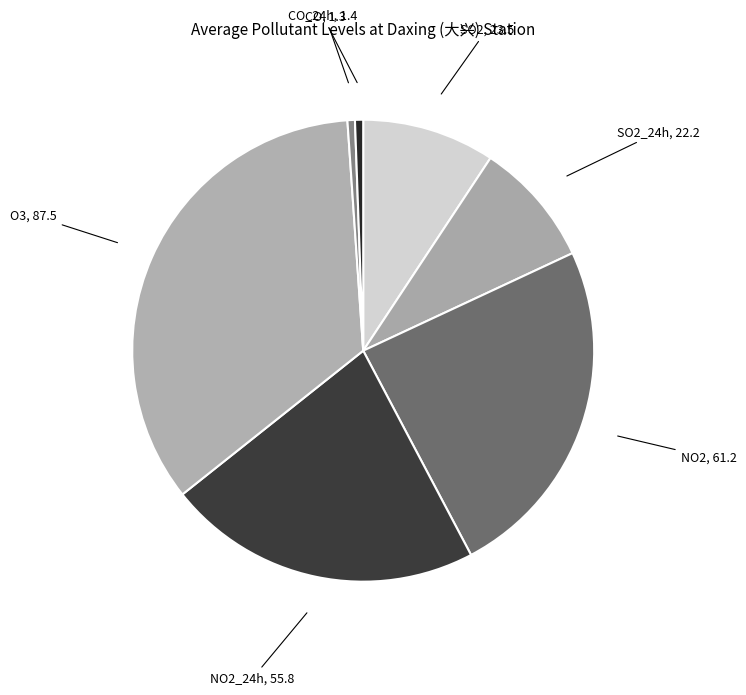

Is there any slice that represents more than half of the pie?

No